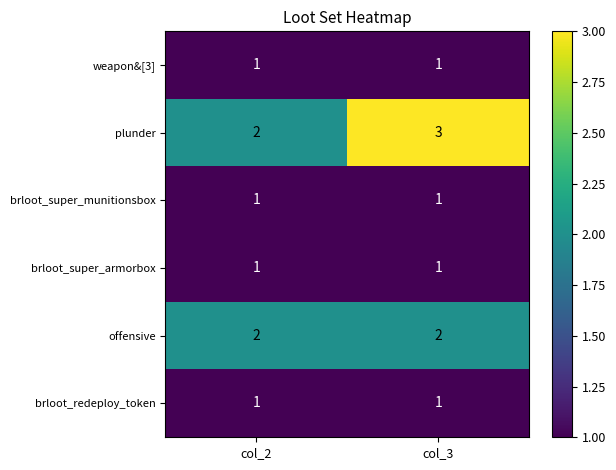

Is it true that brloot_redeploy_token equals 1 at col_3?

True